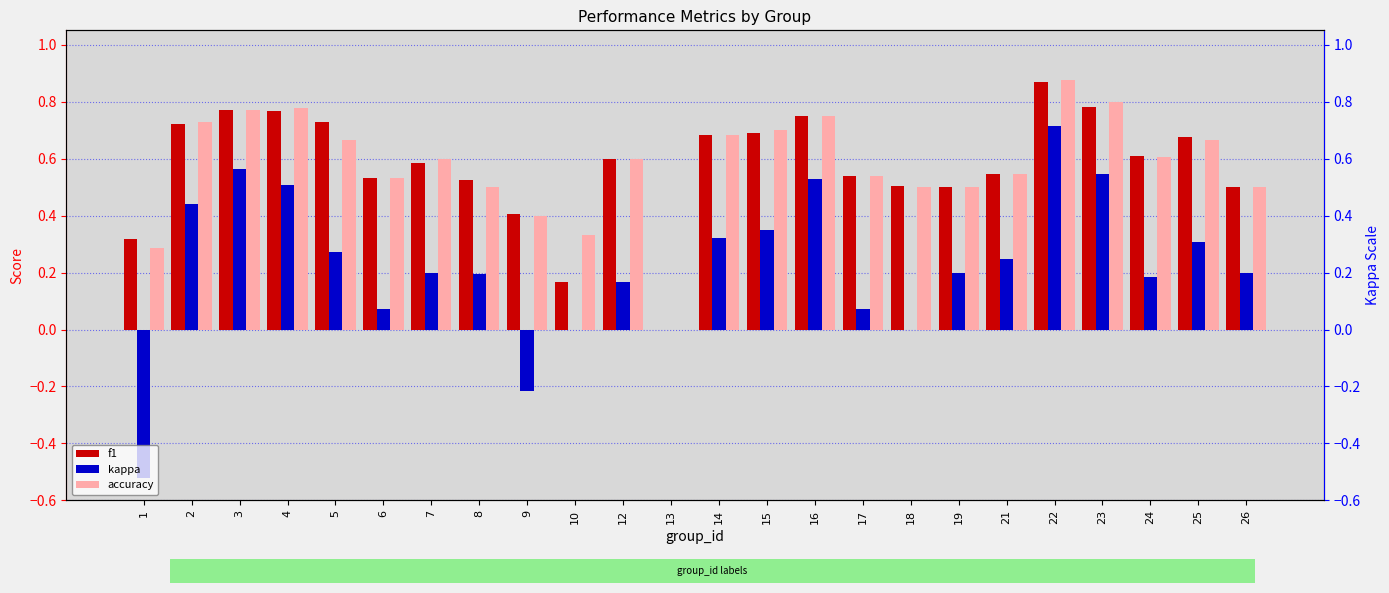

Does the chart contain stacked bars?

No